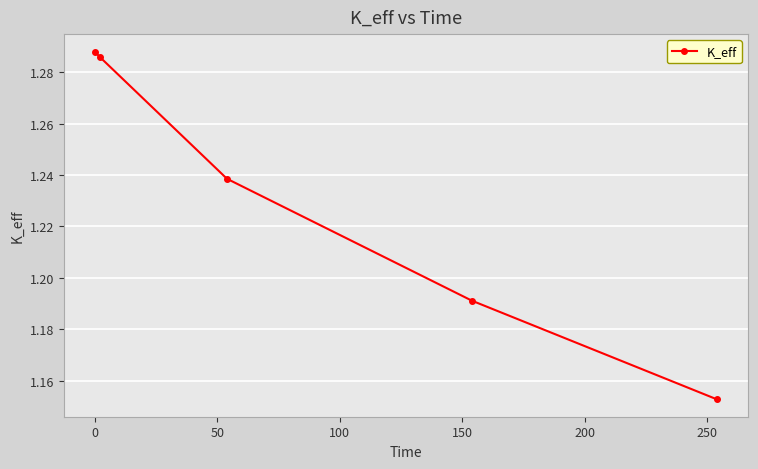

How many values are between 1 and 2?

5